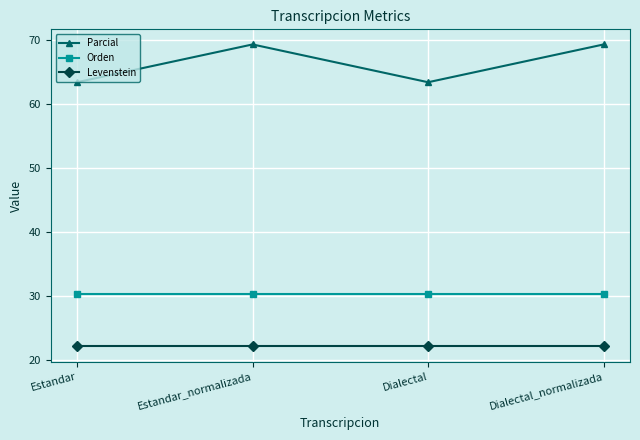

At how many categories does at least one series exceed 36?

4